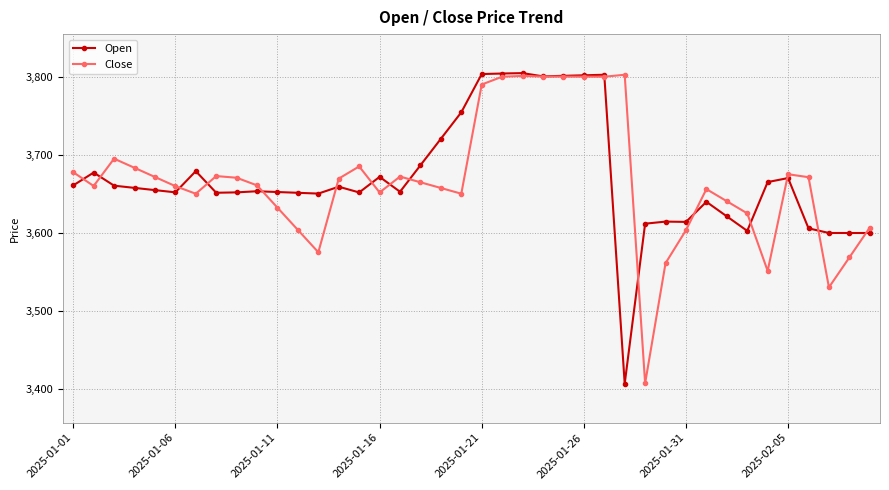

What is the maximum value for Close?

3802.5